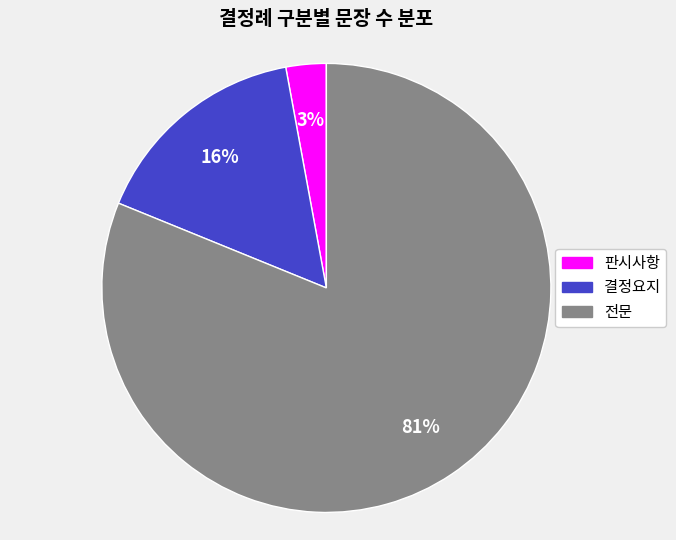

Is it true that 전문 is 94% of the pie?

False